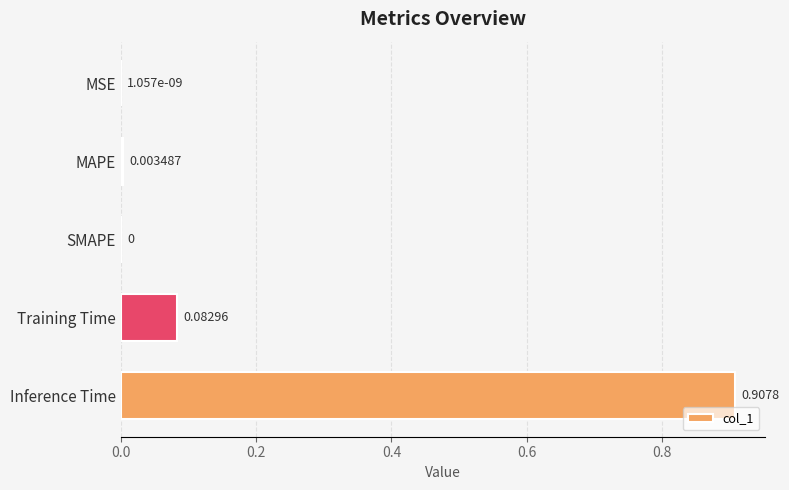

What is the sum of all values?

1.0